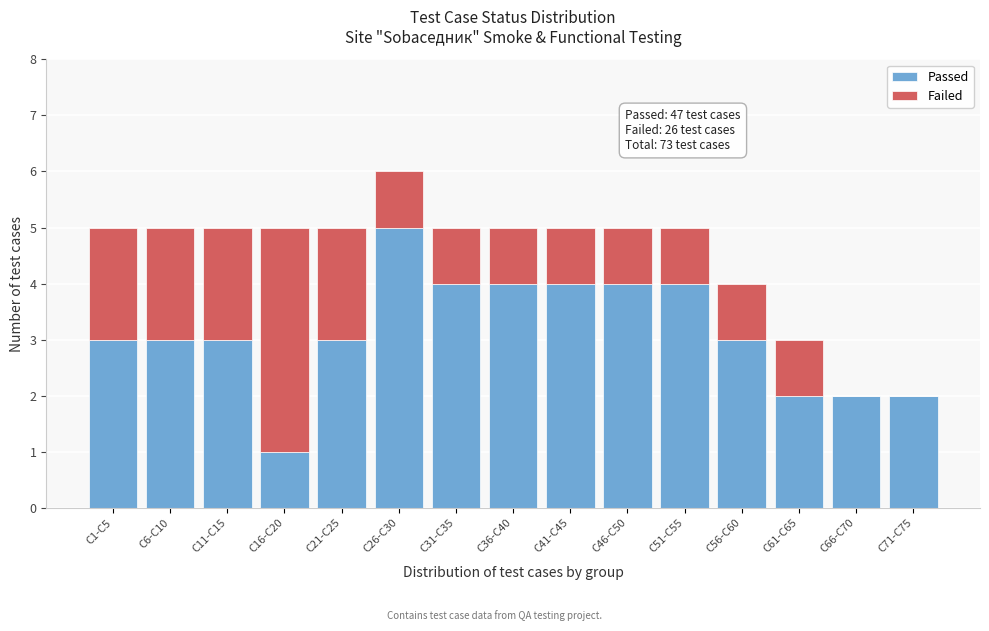

Reading left to right, transcribe the values for Passed.

C1-C5=3	C6-C10=3	C11-C15=3	C16-C20=1	C21-C25=3	C26-C30=5	C31-C35=4	C36-C40=4	C41-C45=4	C46-C50=4	C51-C55=4	C56-C60=3	C61-C65=2	C66-C70=2	C71-C75=2